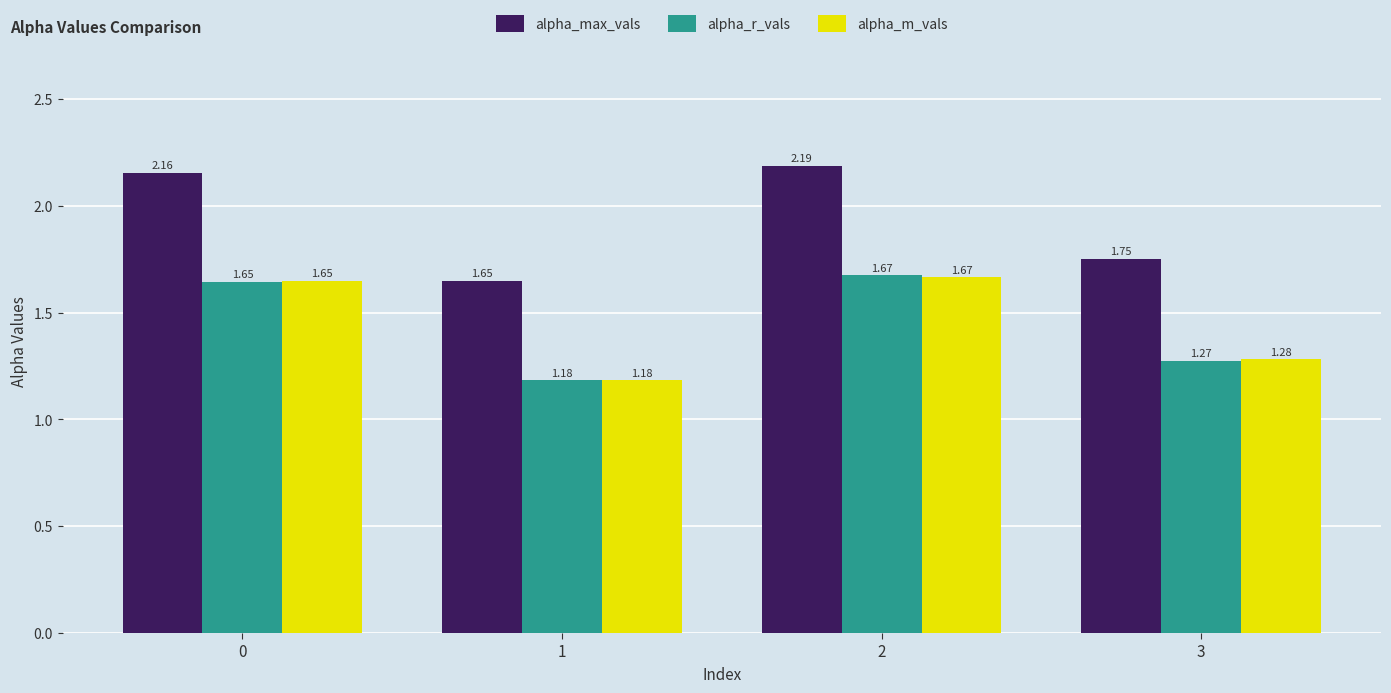

Does the chart contain any negative values?

No